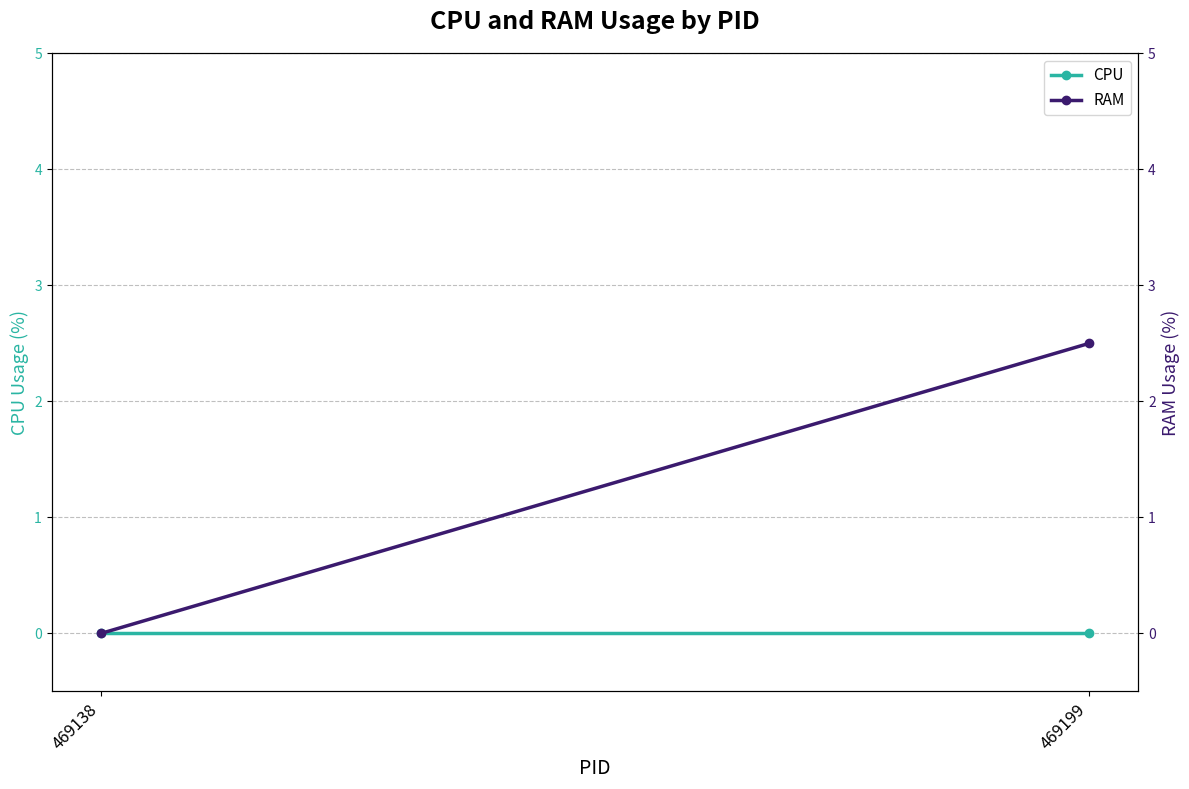

Which category has the highest value across all series?

469199